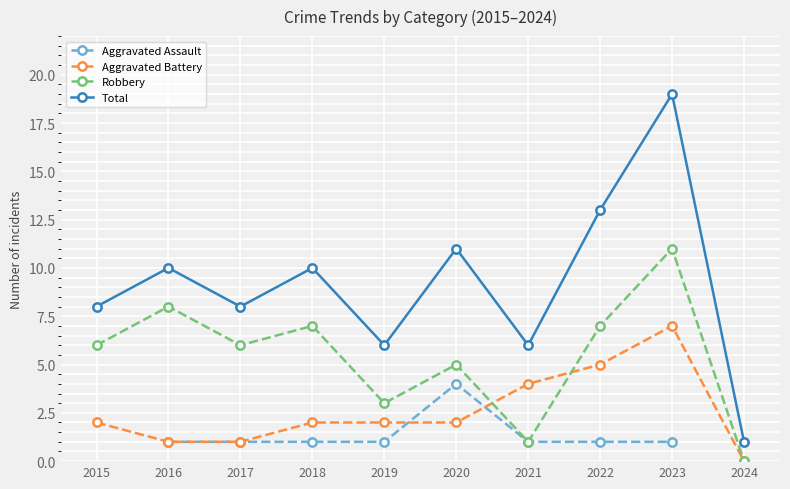

At which category does Robbery reach its first local valley?

2017